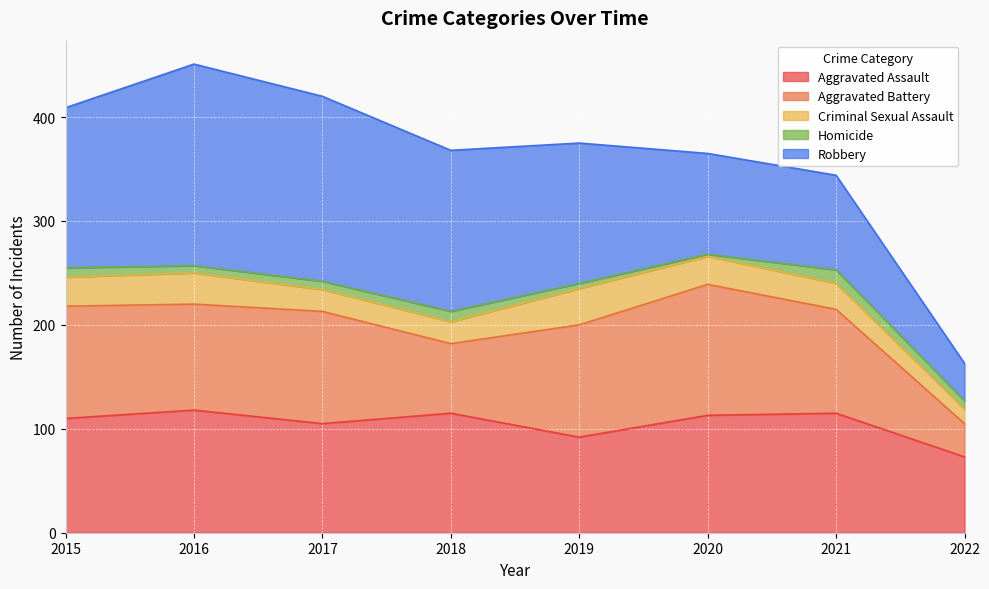

What is the greatest value displayed?

194